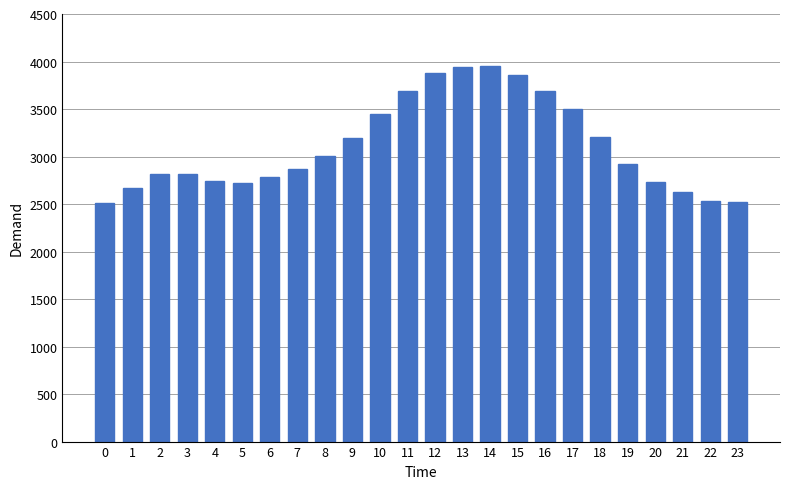

What is the minimum value shown in the chart?

2511